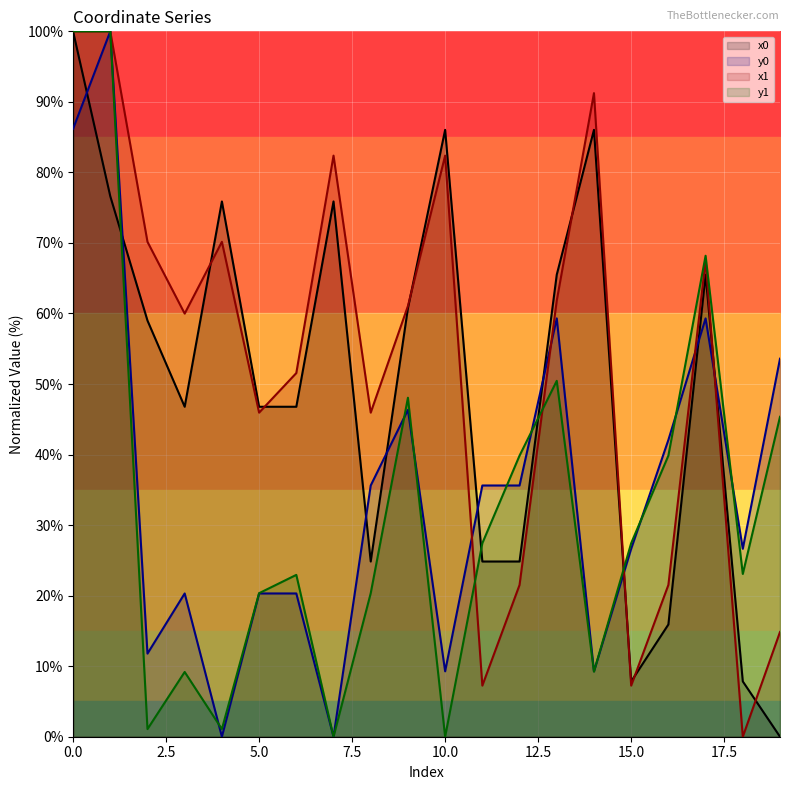

Where is the first local maximum for x1?

4